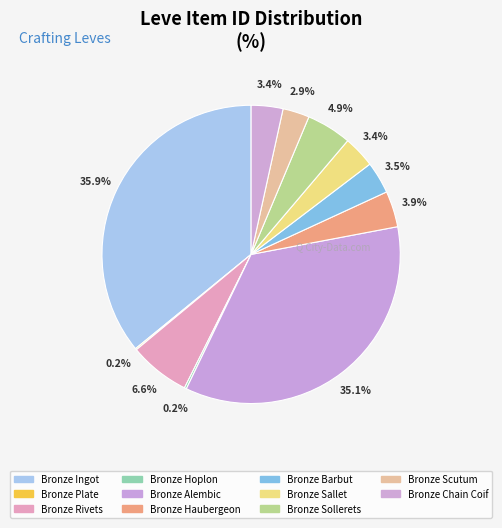

To the nearest percent, what is the combined percentage of Bronze Rivets and Bronze Sollerets?

11%